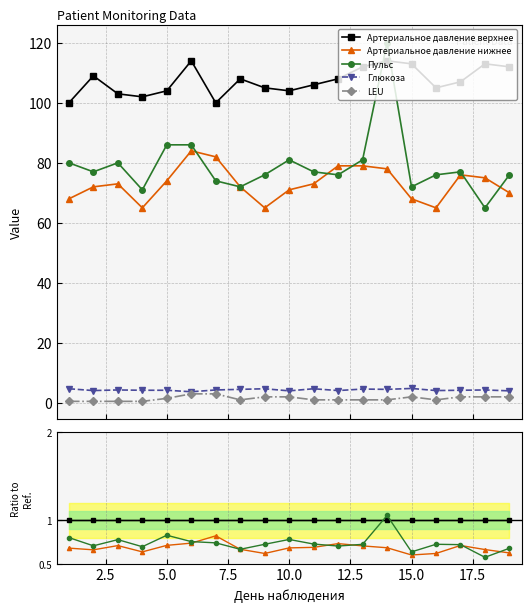

True or false: Артериальное давление верхнее and Глюкоза intersect in this chart.

False